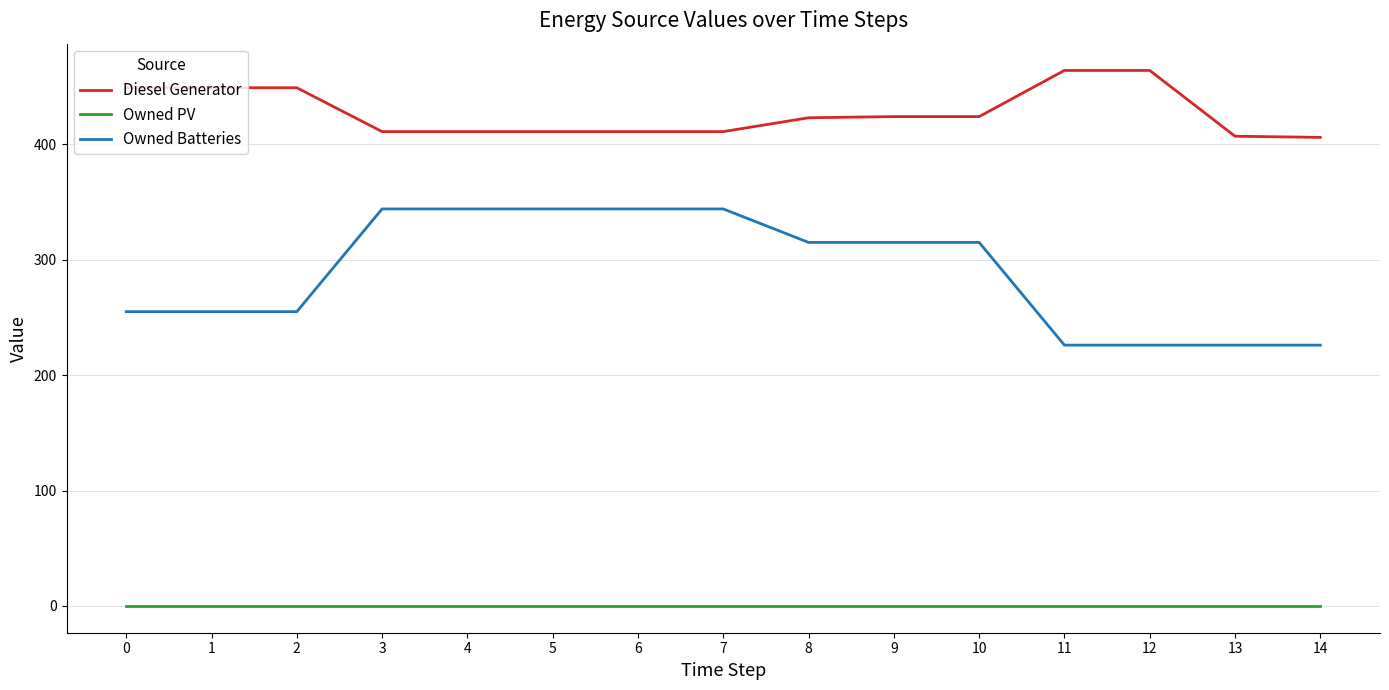

Is the value of Diesel Generator at 6 greater than the value of Owned PV at 8?

Yes